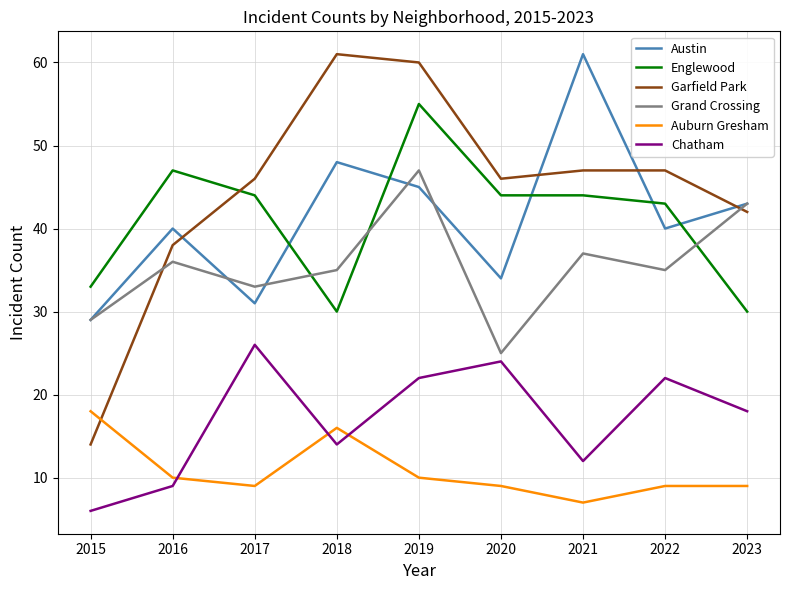

Reading right to left, transcribe all the data shown in this chart.

Austin: 43	40	61	34	45	48	31	40	29
Englewood: 30	43	44	44	55	30	44	47	33
Garfield Park: 42	47	47	46	60	61	46	38	14
Grand Crossing: 43	35	37	25	47	35	33	36	29
Auburn Gresham: 9	9	7	9	10	16	9	10	18
Chatham: 18	22	12	24	22	14	26	9	6